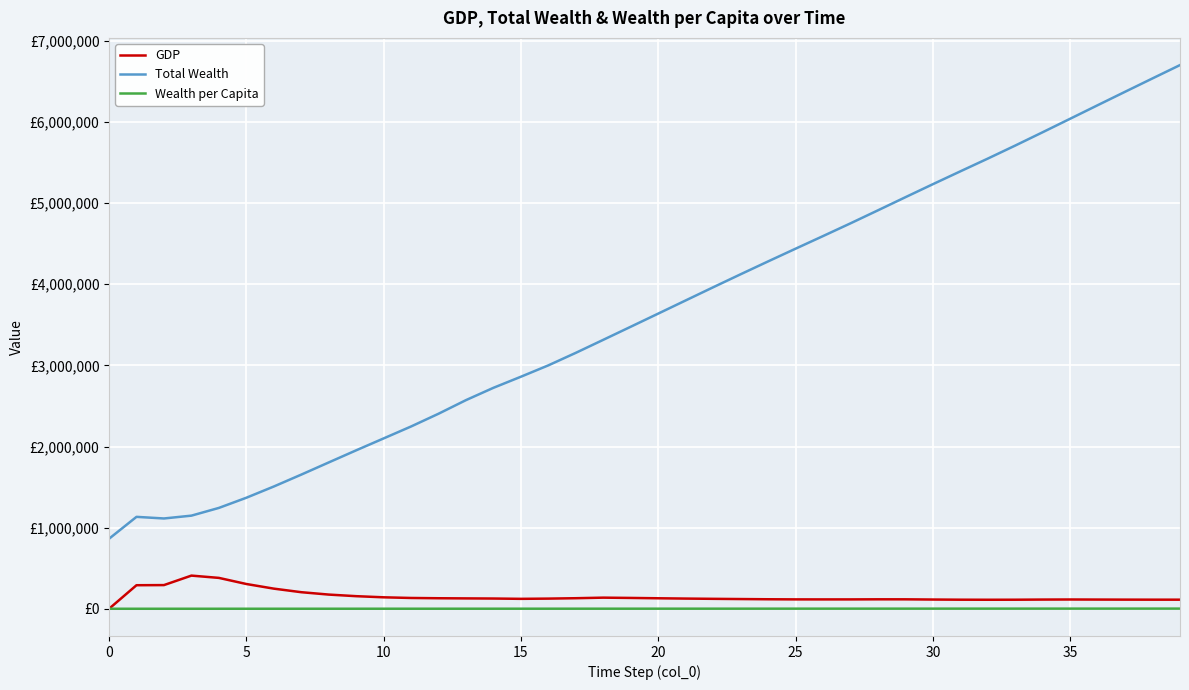

What is the greatest value displayed?

6700809.6